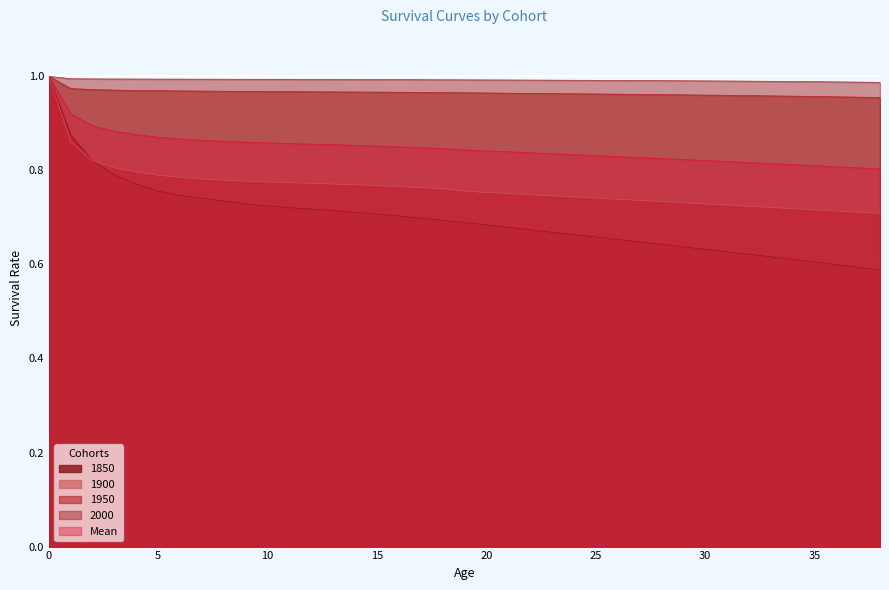

Which series has the largest range (max minus min)?

1850